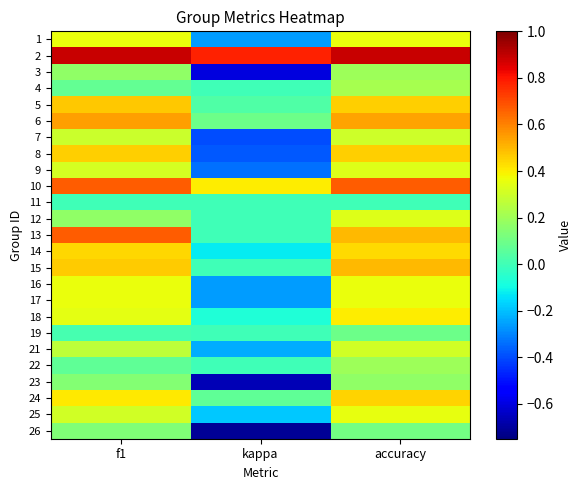

At which category is the sum across all series the highest?

accuracy